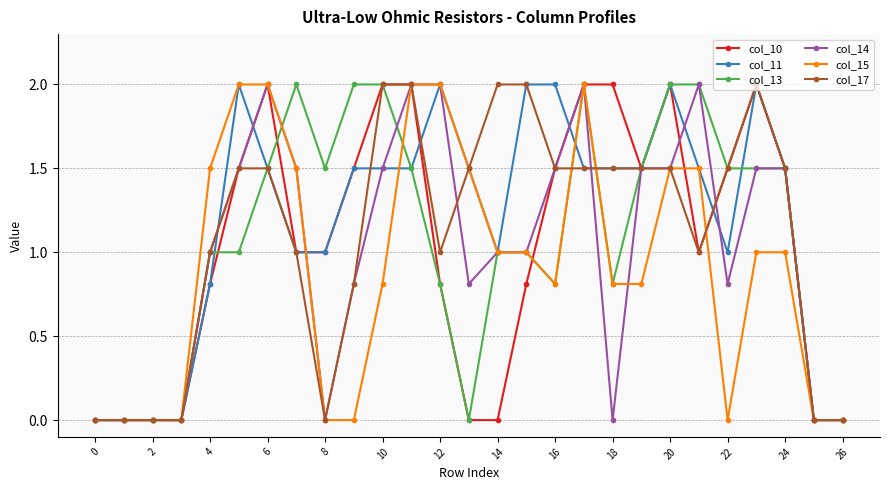

Does the chart display data point markers on the line(s)?

Yes